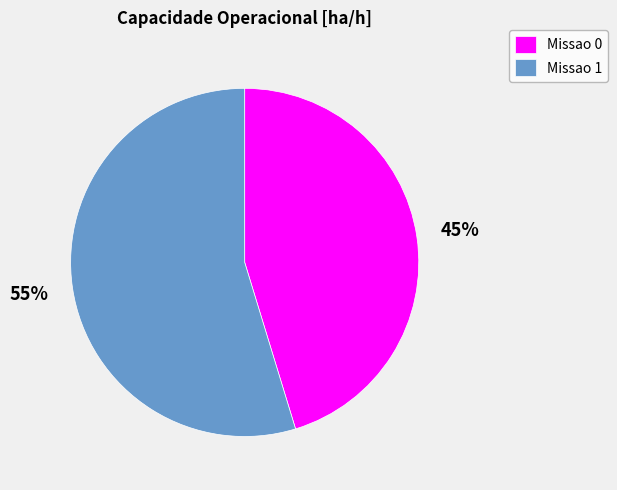

True or false: Missao 0 accounts for 45% of the total.

True